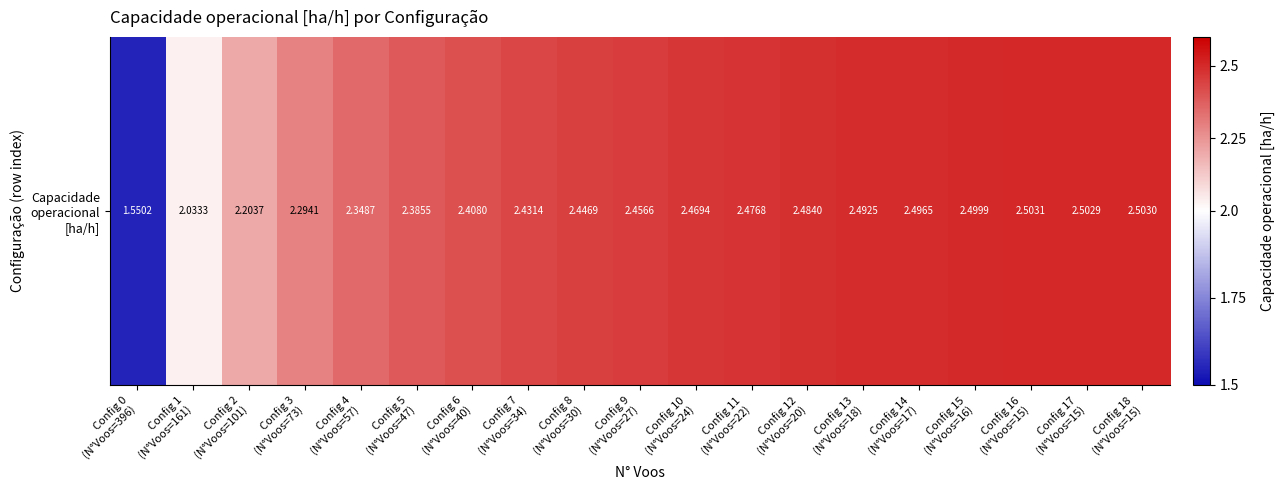

Is it true that the value at Config 18
(N°Voos=15) is 1.5?

False